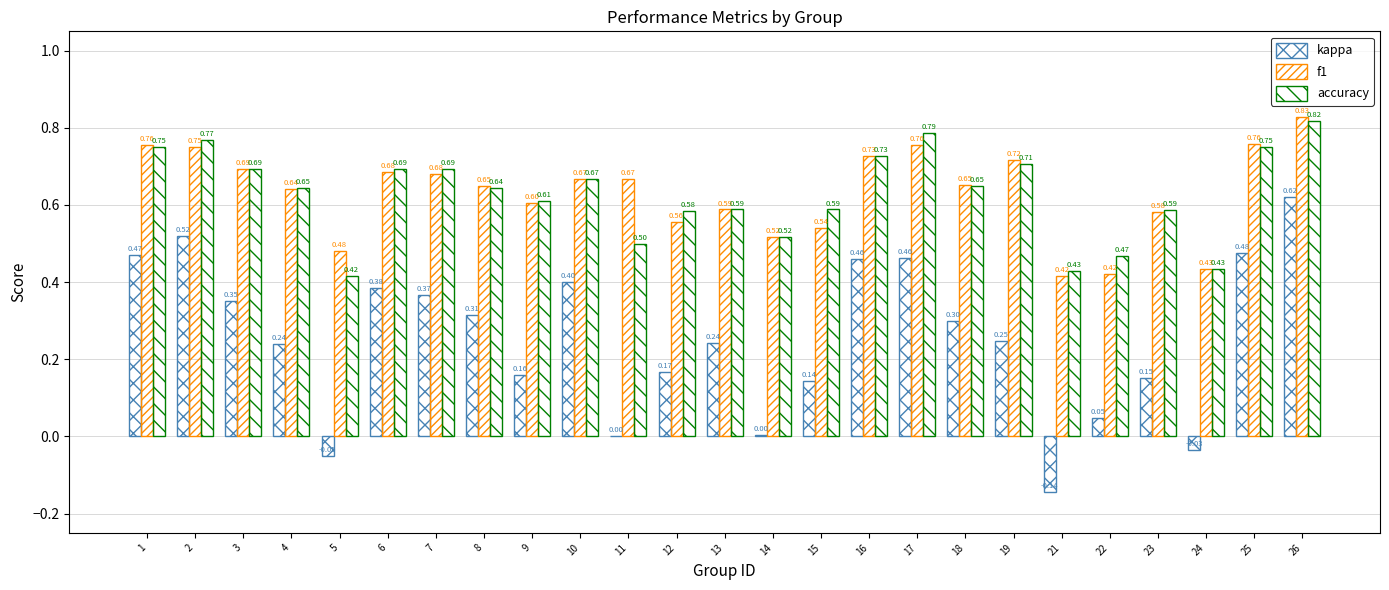

Rank the categories by kappa value from highest to lowest.

26, 2, 25, 1, 17, 16, 10, 6, 7, 3, 8, 18, 19, 13, 4, 12, 9, 23, 15, 22, 14, 11, 24, 5, 21